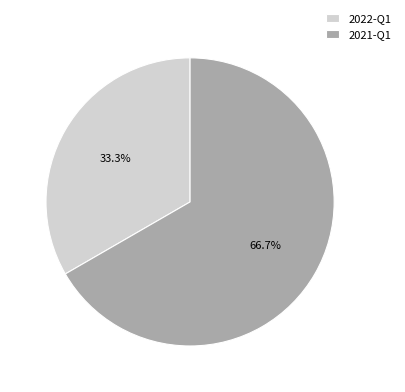

Is there a majority slice in this chart?

Yes